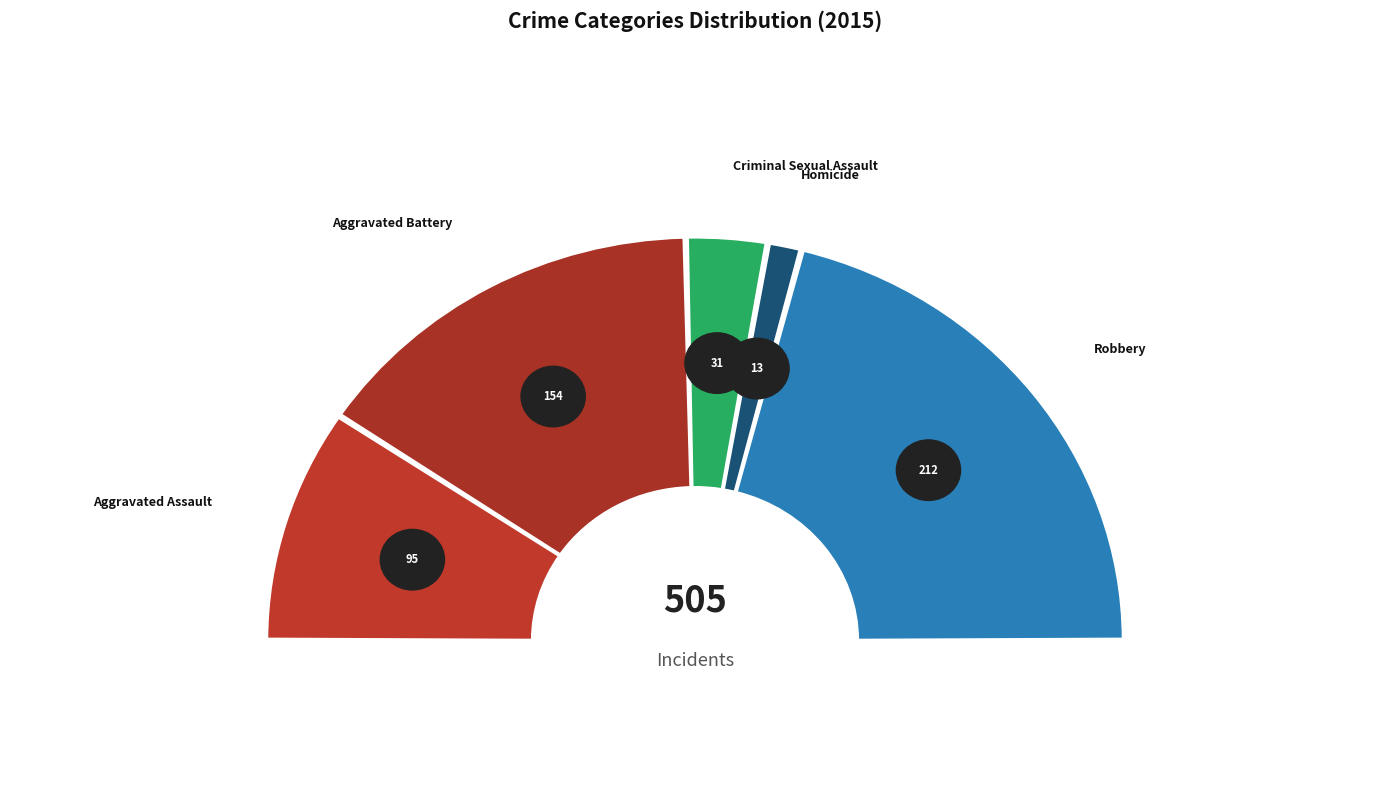

The Aggravated Battery slice represents 30% of the pie. True or false?

True